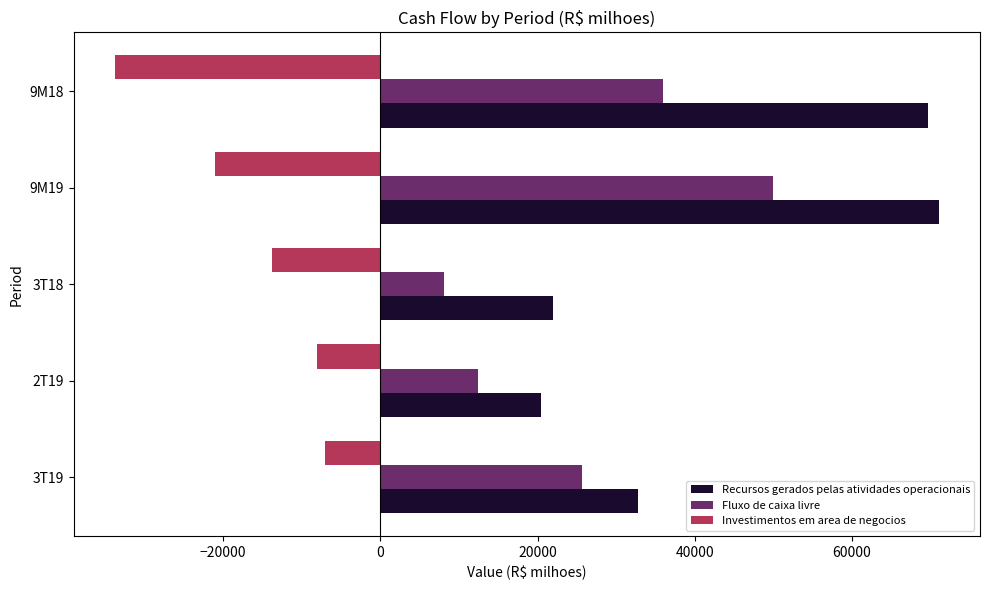

How many data points does each series have?

5